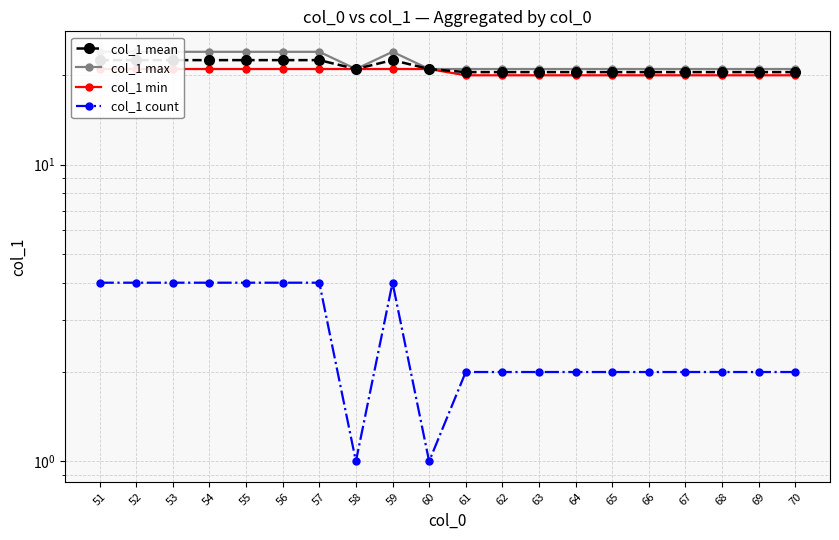

Between 59 and 63, which is larger?

59